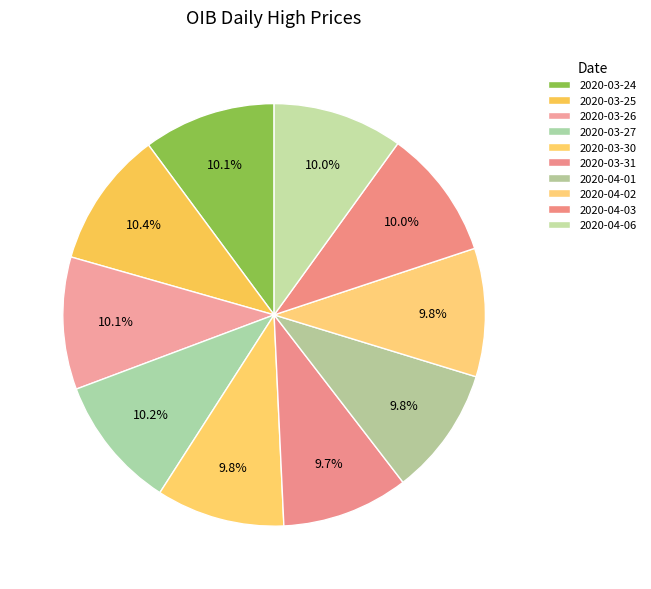

Which slice is the smallest?

2020-03-31